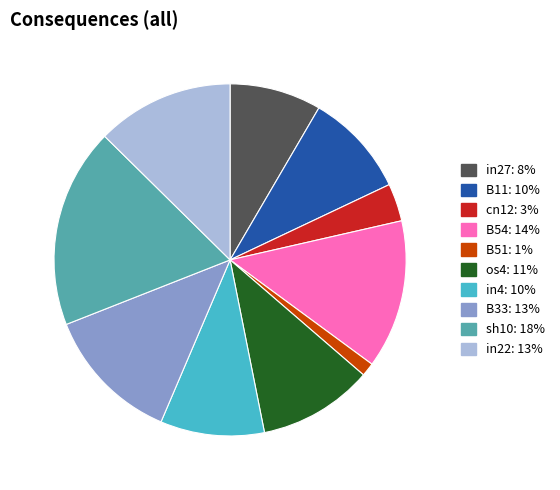

Is there any slice that represents more than half of the pie?

No